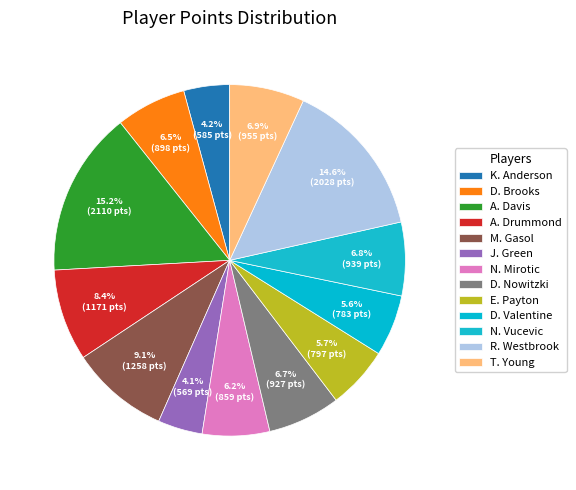

Rank the categories by value from lowest to highest.

JaMychal Green (PF), Kyle Anderson (SF), Denzel Valentine (SF), Elfrid Payton (PG), Nikola Mirotic (PF), Dillon Brooks (SF), Dirk Nowitzki (C), Nikola Vucevic (C), Thaddeus Young (SF), Andre Drummond (C), Marc Gasol (C), Russell Westbrook (PG), Anthony Davis (C)